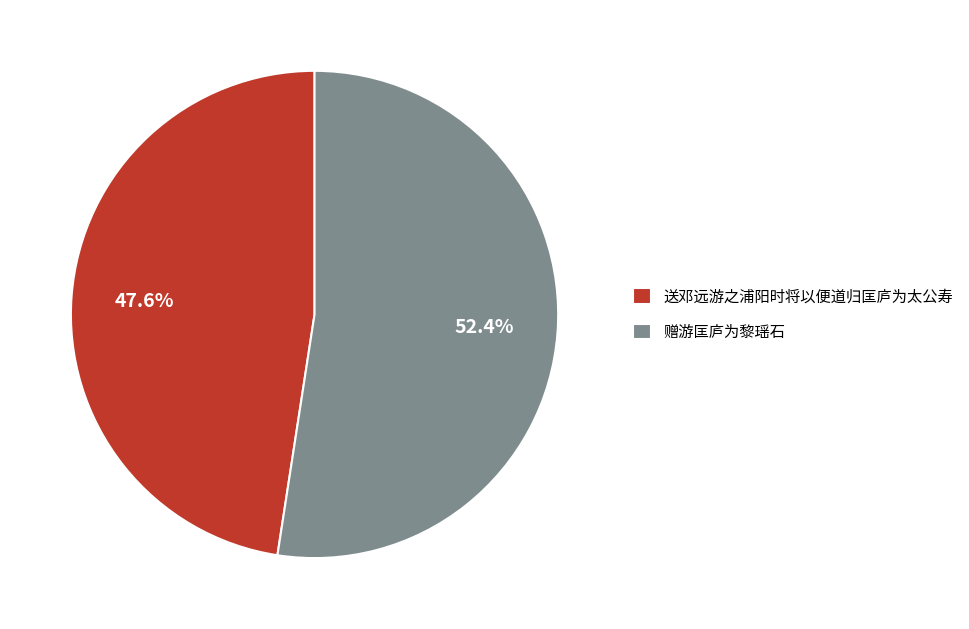

To the nearest percent, what is the difference between the largest and smallest slice percentages?

5%